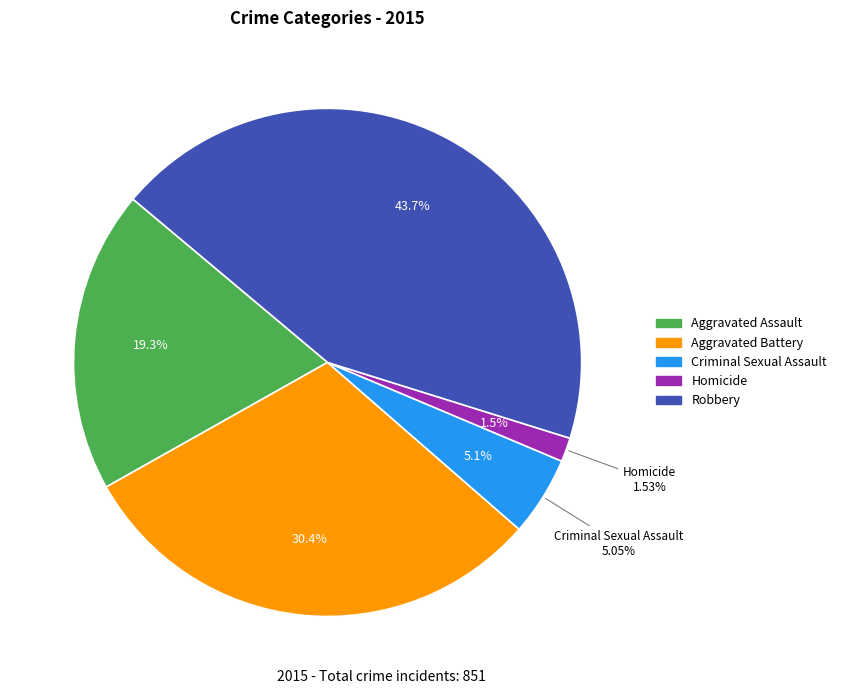

To the nearest percent, what percentage of the pie is Homicide?

2%